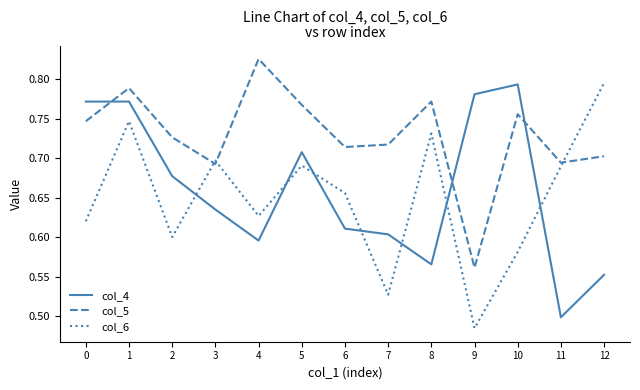

What is the difference between the highest and lowest values at 9?

0.3